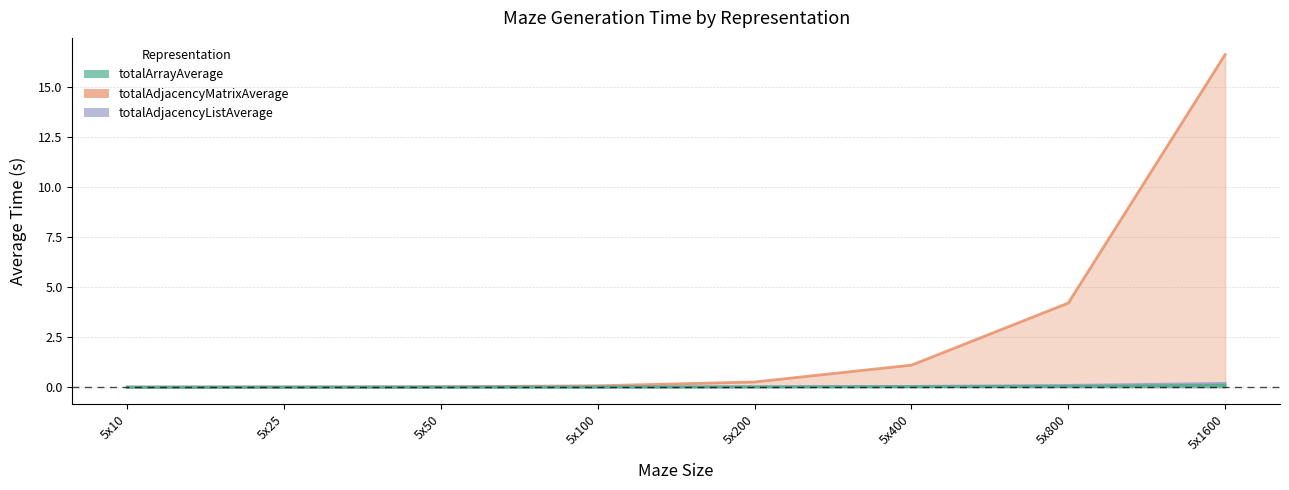

List the labels in order of totalAdjacencyListAverage value, smallest first.

5x10, 5x25, 5x50, 5x100, 5x200, 5x400, 5x800, 5x1600